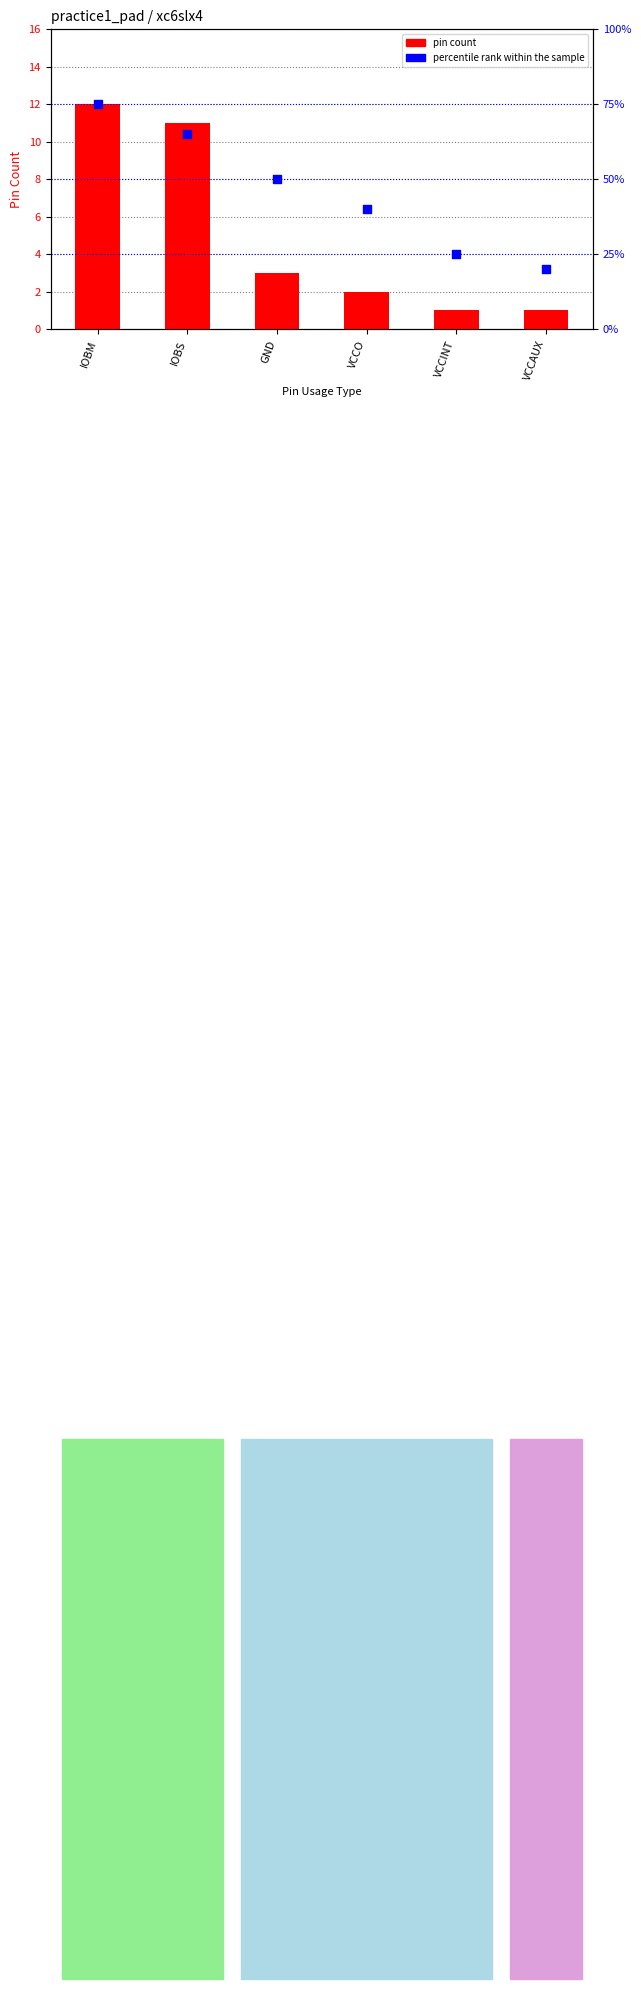

What is the total value across all series at IOBS?

76